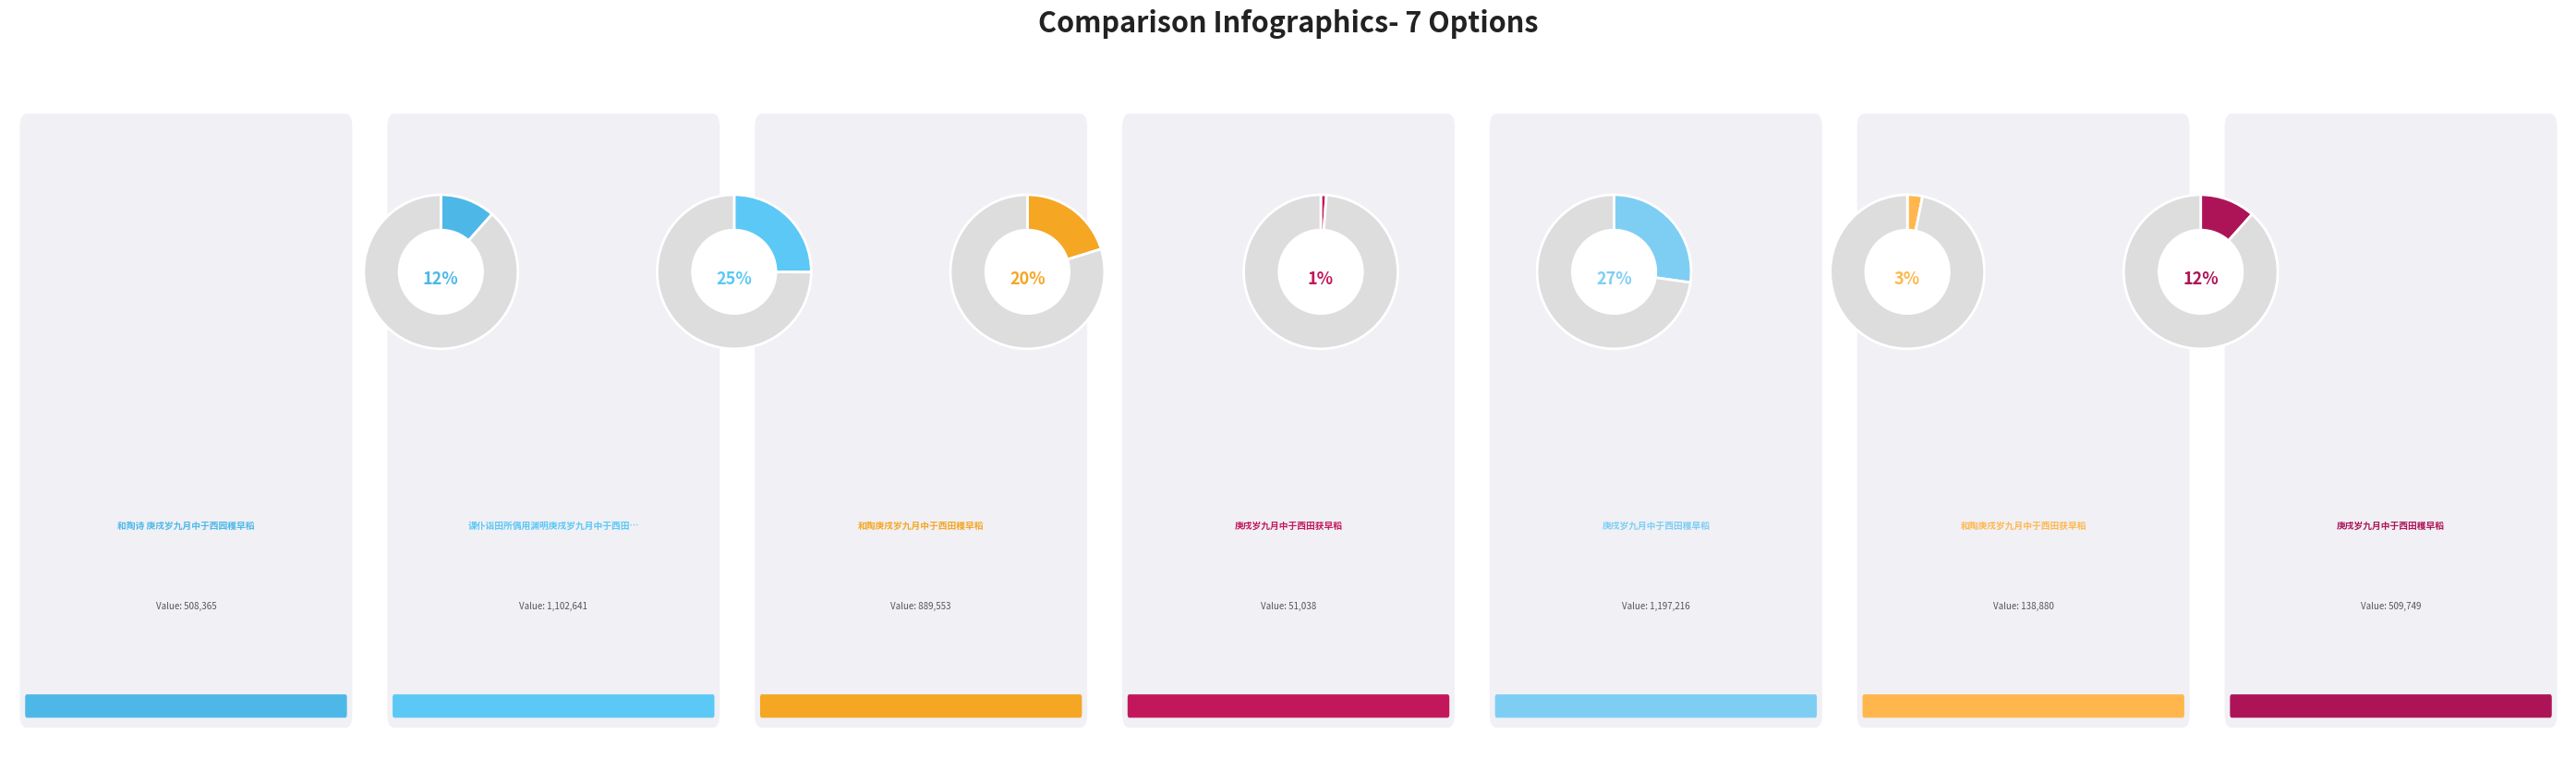

What is the smallest slice in the pie chart?

庚戌岁九月中于西田获早稻